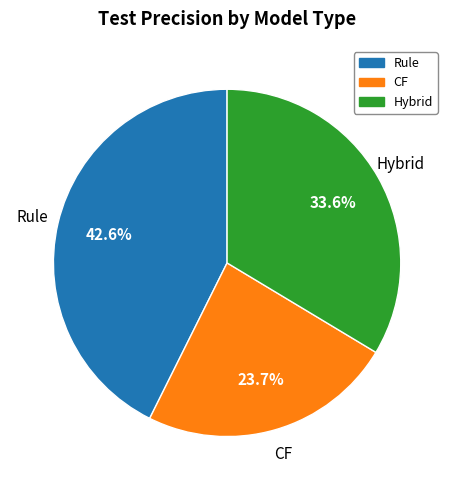

Which category has the smallest portion of the pie?

CF